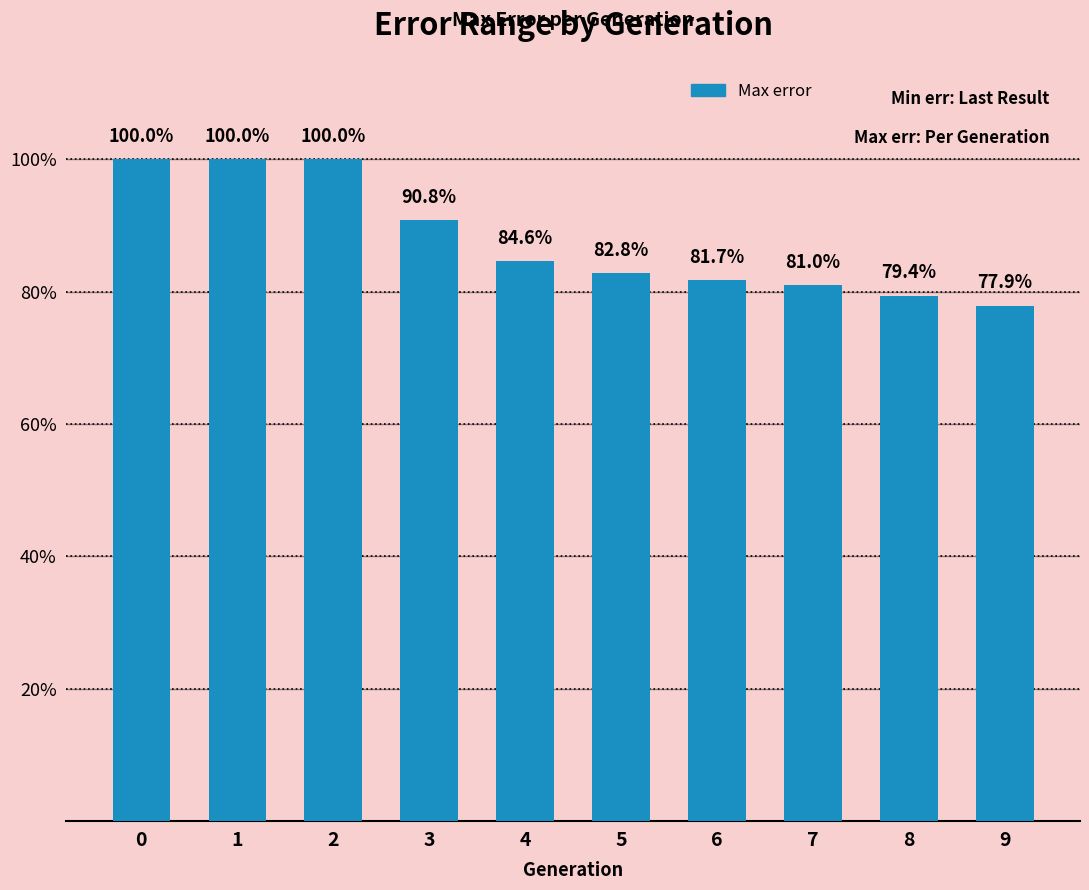

What is the change in value from 0 to 3?

-0.1